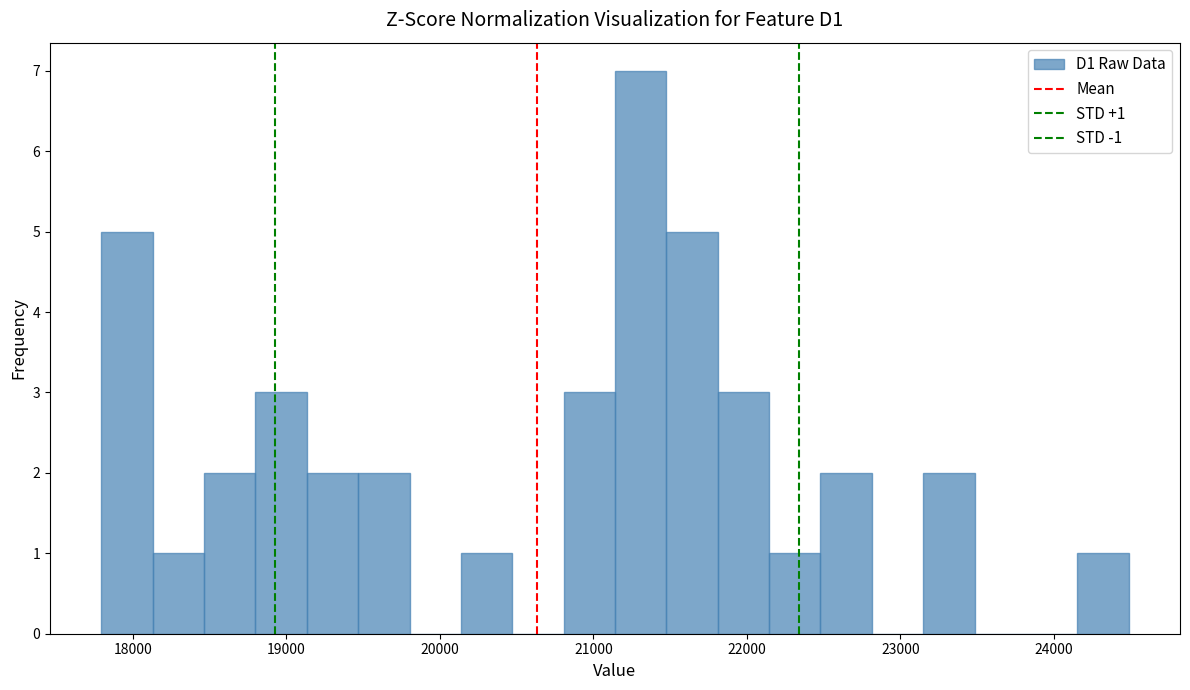

Read against the x-axis, roughly where is the centre of the tallest bar?

21300